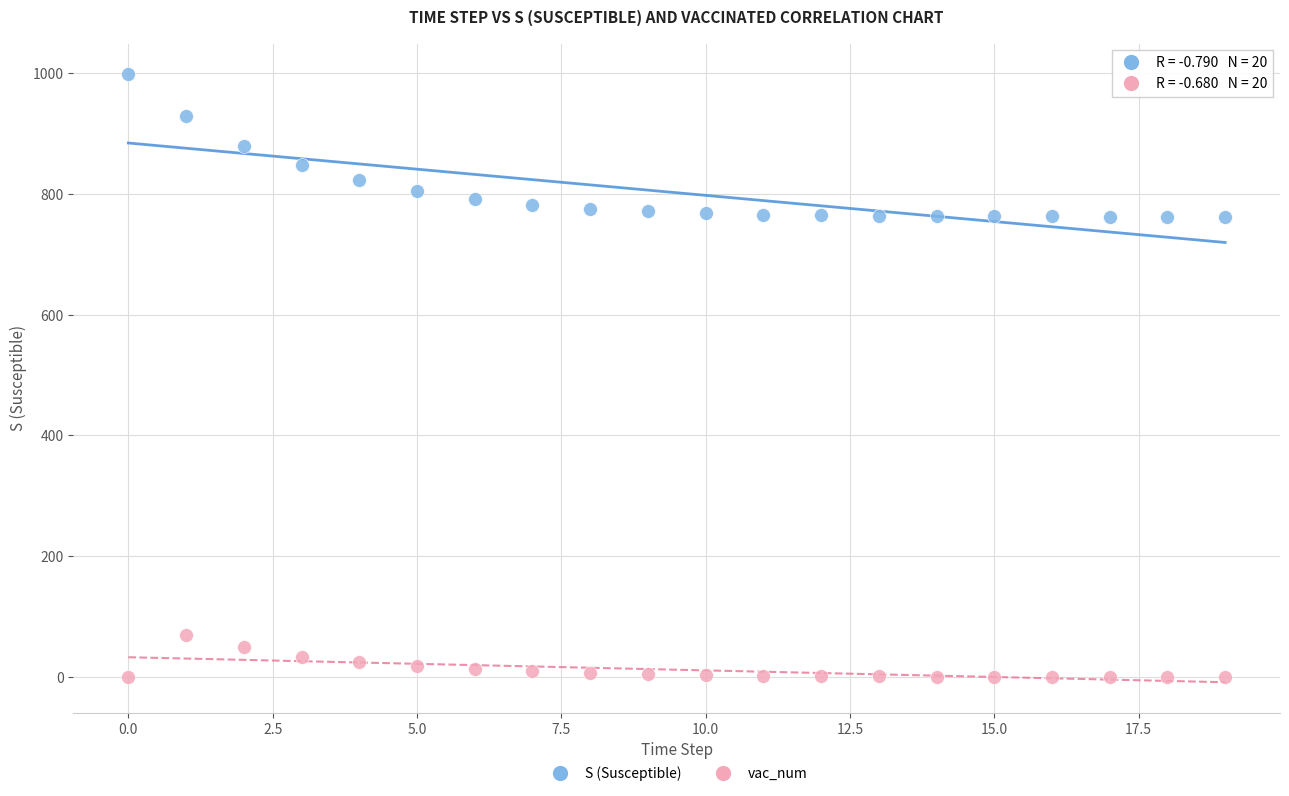

Which series reaches the maximum Y coordinate?

S (Susceptible)